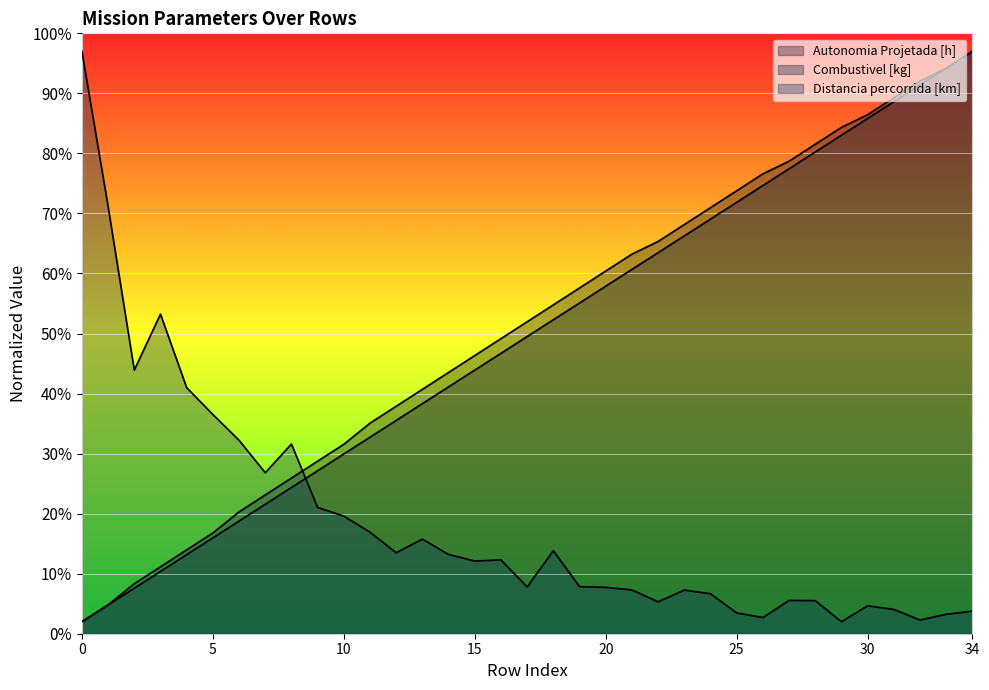

What is the average value of the Distancia percorrida [km] series?

18.8